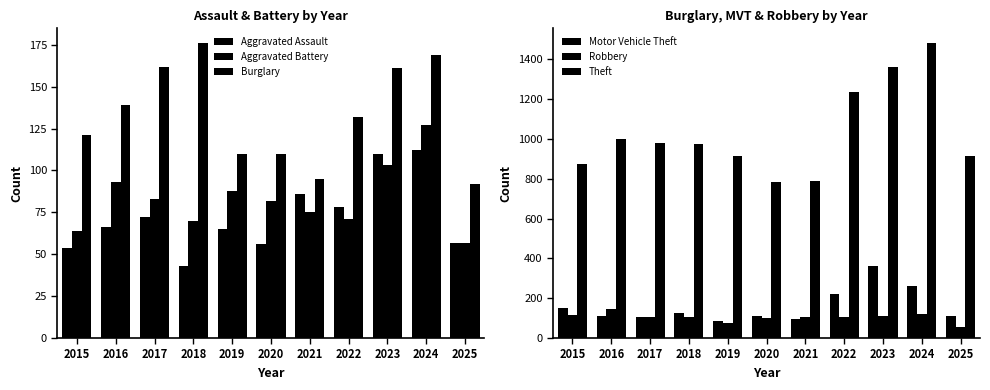

What is the difference between the maximum and minimum values in the Motor Vehicle Theft series?

279